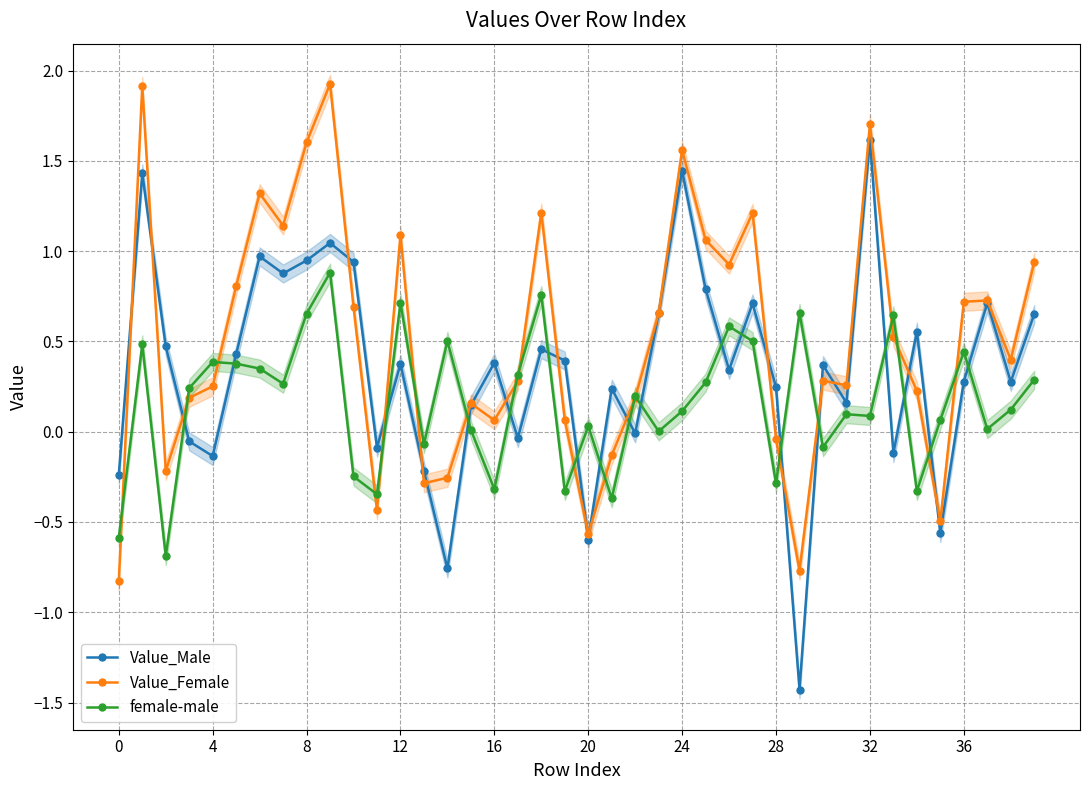

How many values in female-male are below zero?

11